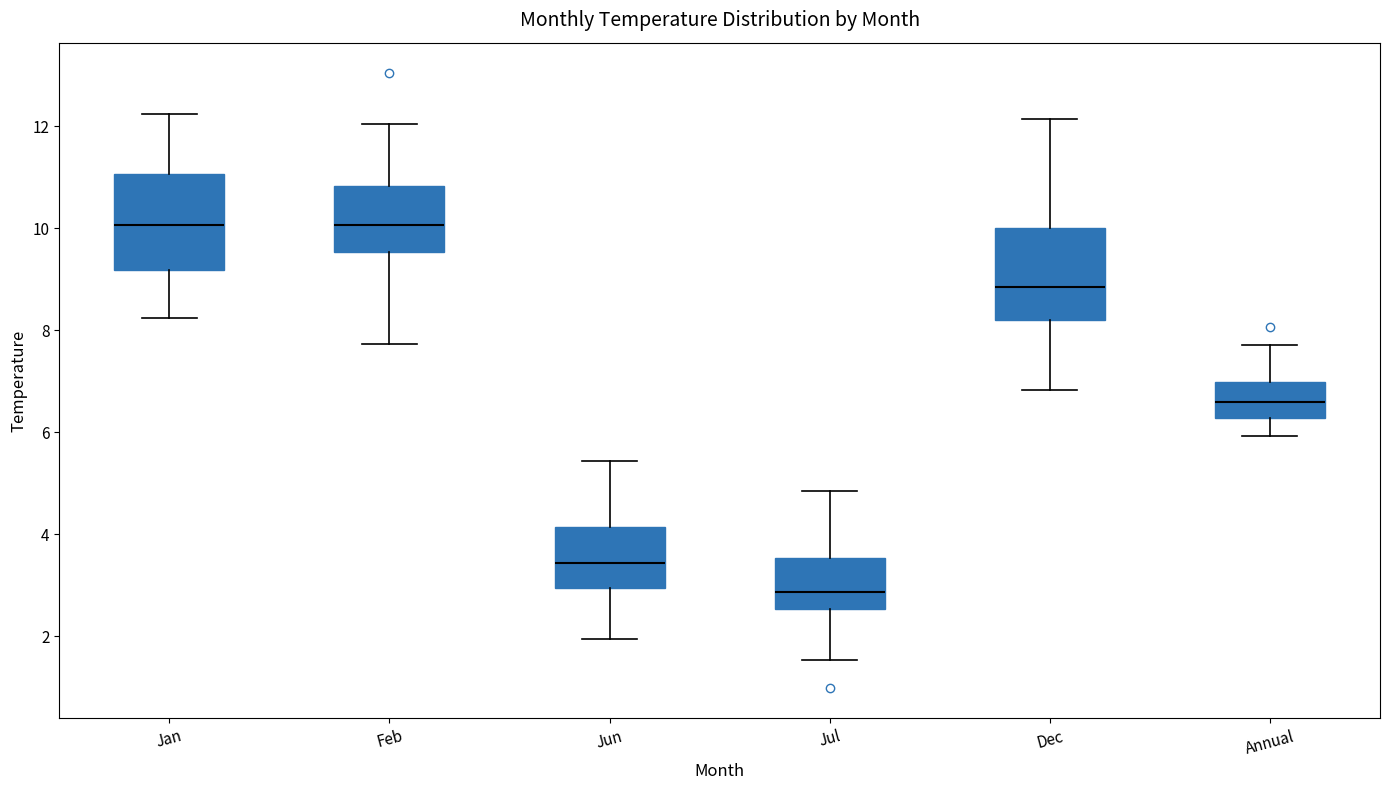

Reading left to right, read every box against the y-axis: the position of its median line, the range the box covers, and the ends of its whiskers. The values are not printed on the chart, so give them approximately, as read against the axis.

Jan: median 10.0, box 9.2 to 11.0, whiskers 8.2 to 12.2
Feb: median 10.0, box 9.6 to 10.8, whiskers 7.8 to 12.0
Jun: median 3.4, box 3.0 to 4.2, whiskers 2.0 to 5.4
Jul: median 2.8, box 2.6 to 3.6, whiskers 1.6 to 4.8
Dec: median 8.8, box 8.2 to 10.0, whiskers 6.8 to 12.2
Annual: median 6.6, box 6.2 to 7.0, whiskers 6.0 to 7.8